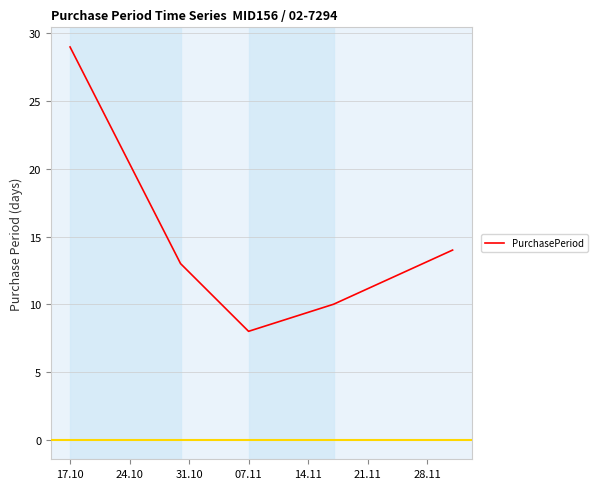

How many interior local valleys (lower than both neighbors) does the data have?

1